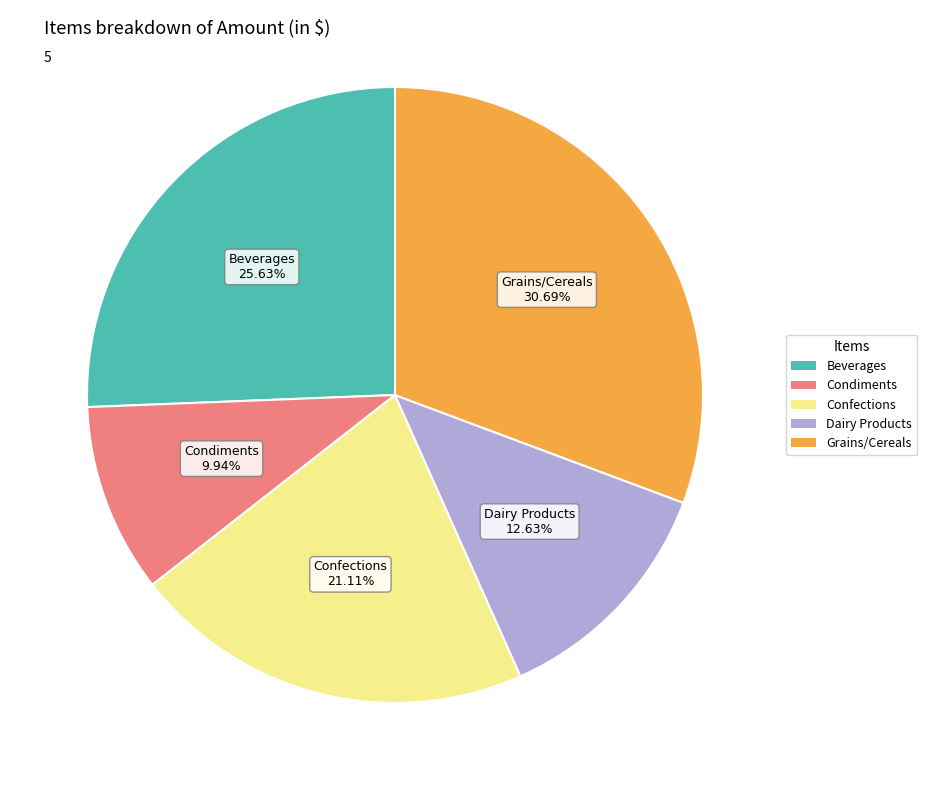

What is the ratio of the value at Grains/Cereals to the value at Dairy Products?

2.4